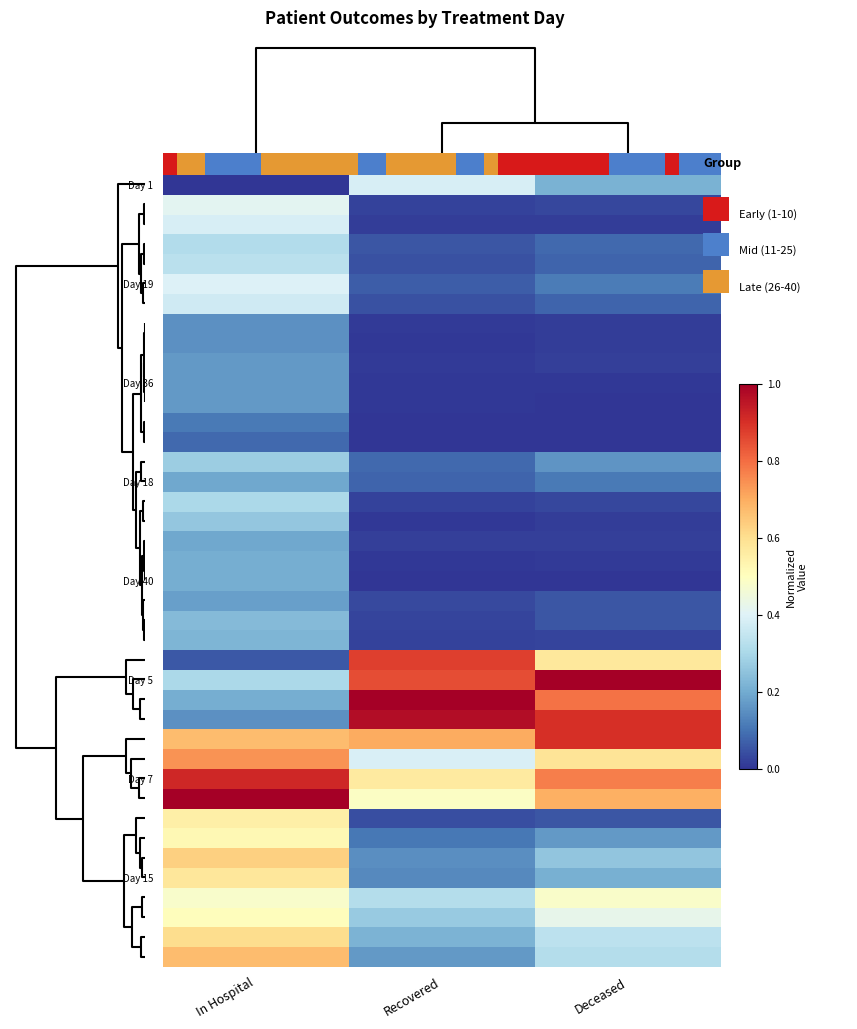

At how many categories does at least one series exceed 0?

3